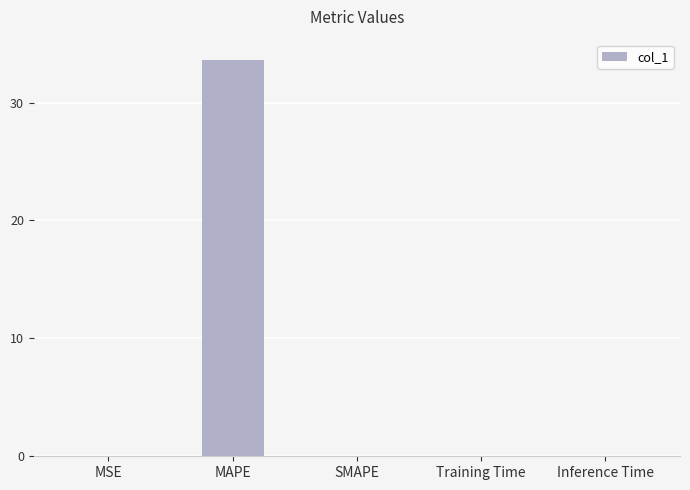

Read the value at MAPE.

33.6